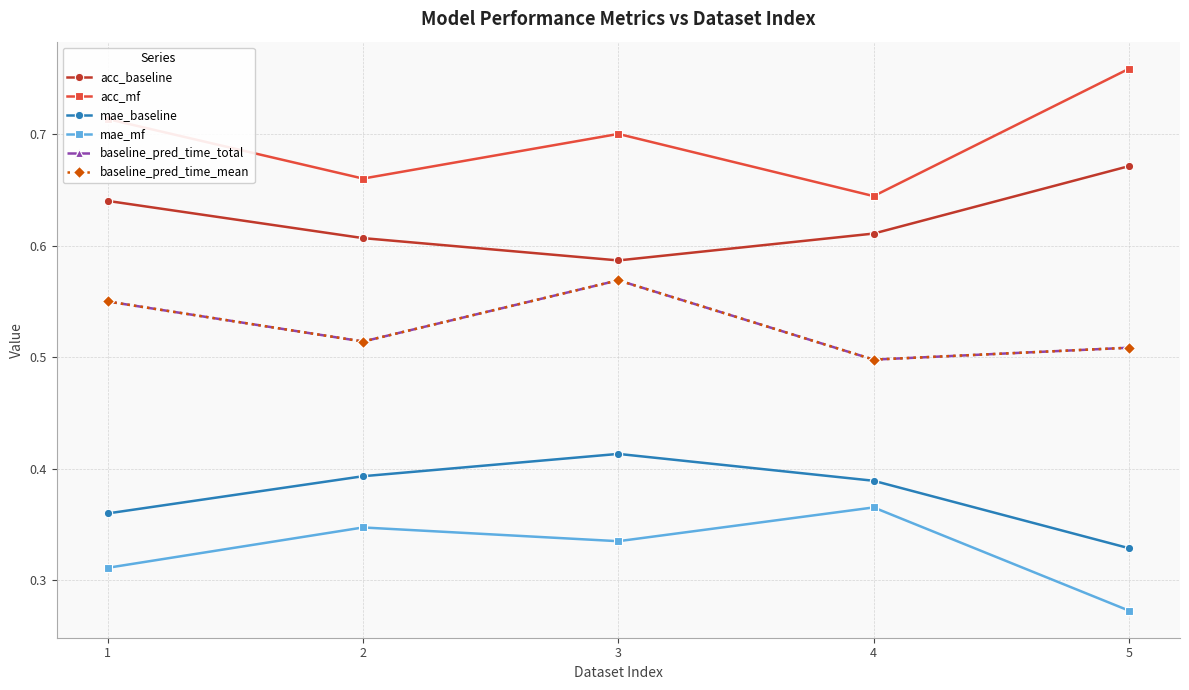

True or false: mae_mf and acc_mf intersect in this chart.

False